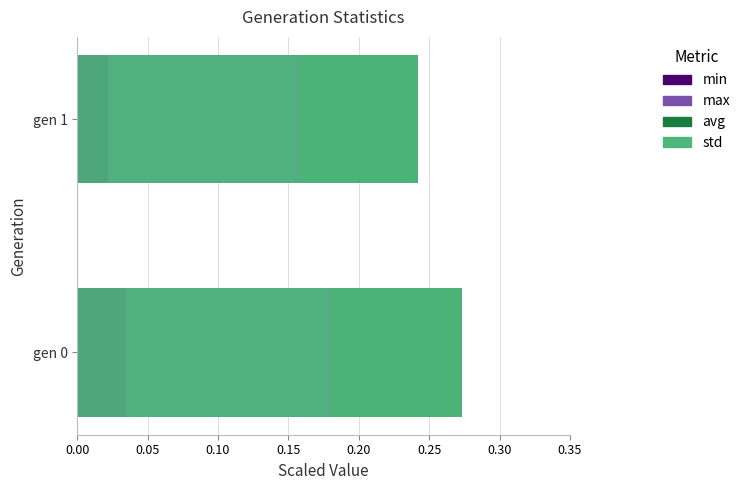

Is it true that std equals -0.7 at gen 0?

False